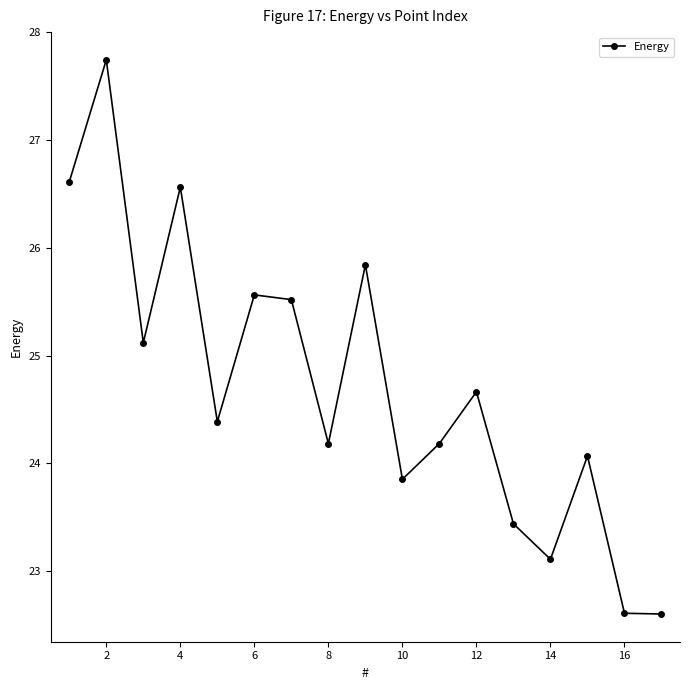

What is the difference between the second highest and second lowest values?

4.0